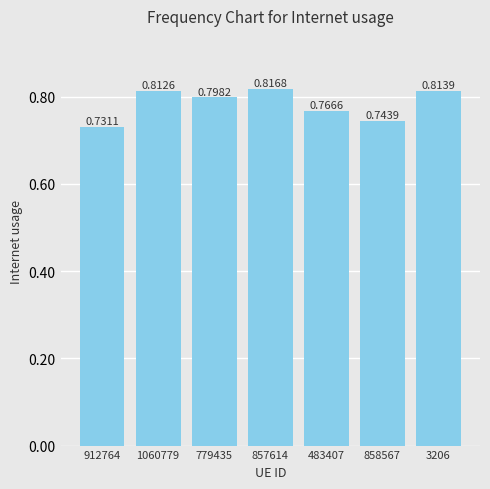

At which category does the chart reach its minimum across all series?

912764